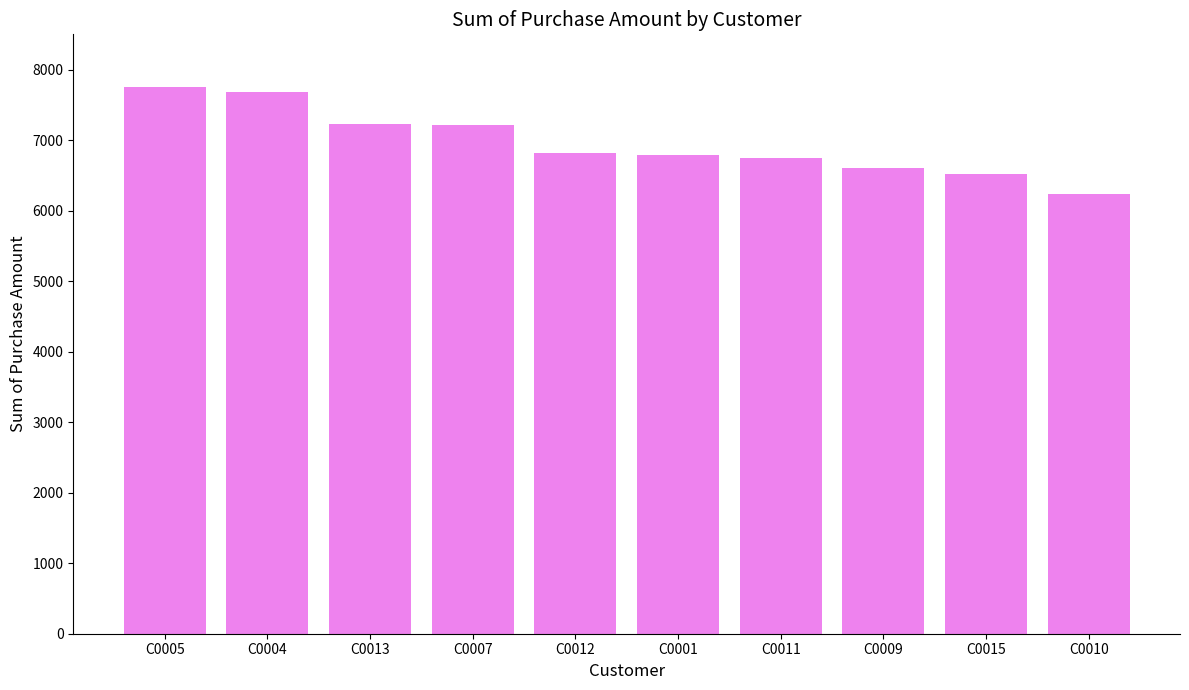

What is the label of the 7th bar from the right?

C0007